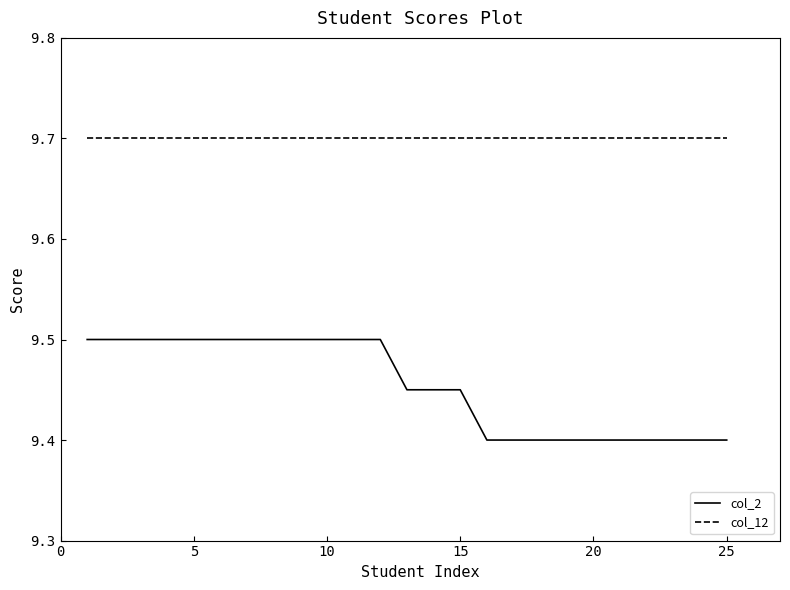

What is the maximum value for col_12?

9.7